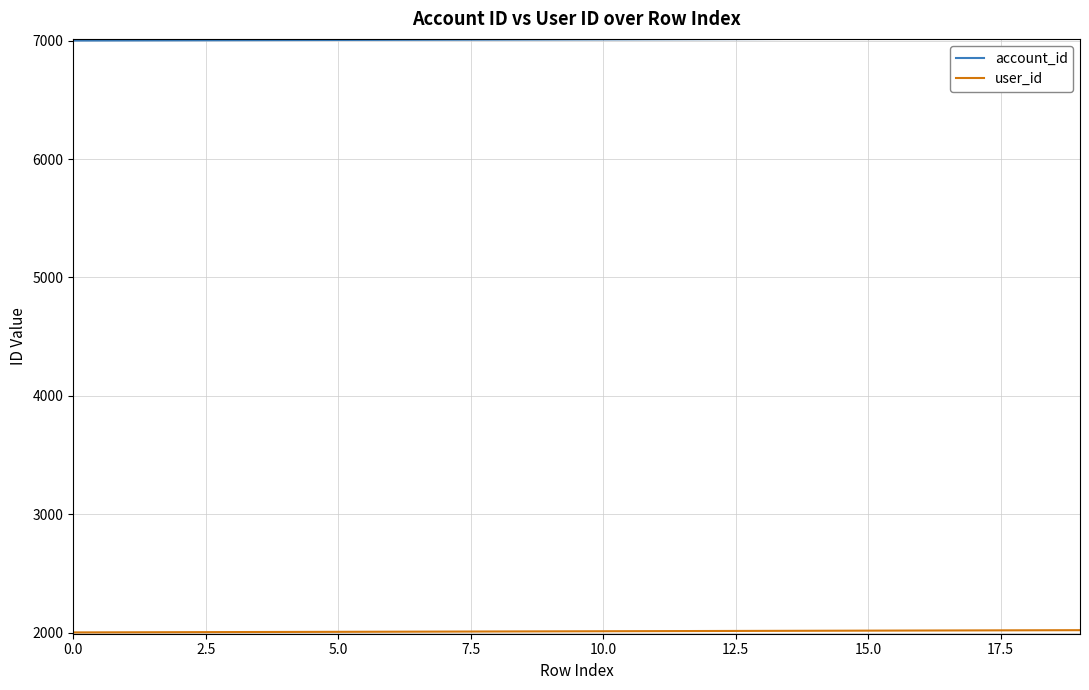

Which series has the largest total across all categories?

account_id